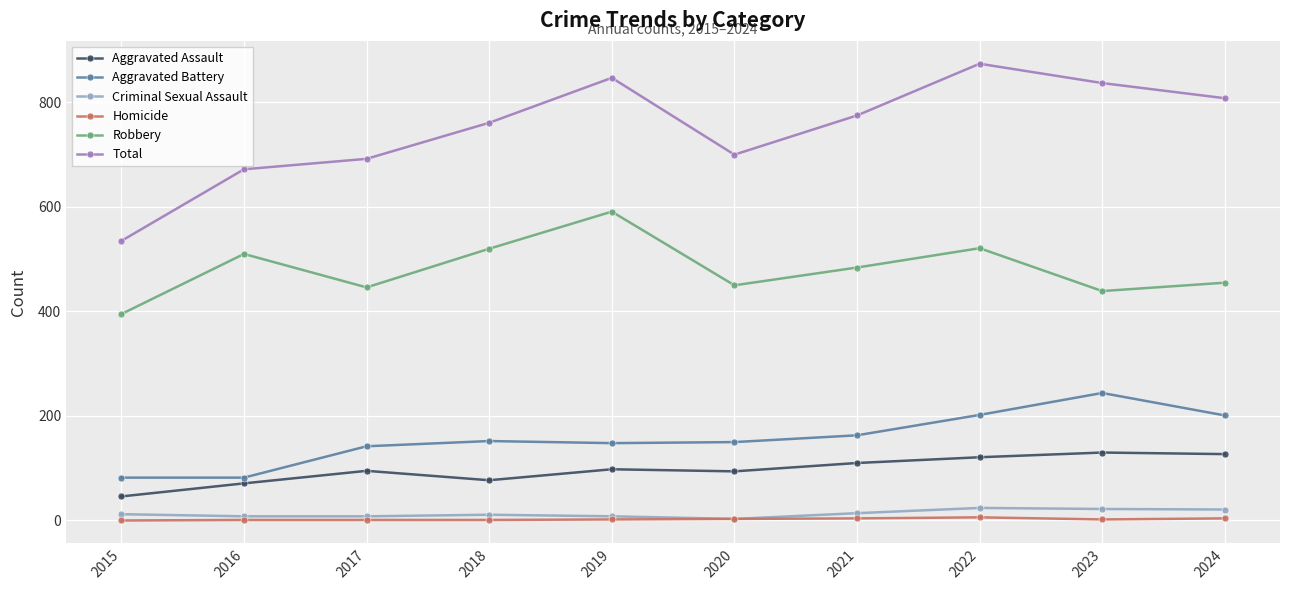

True or false: Robbery has a value of 446 at 2017.

True